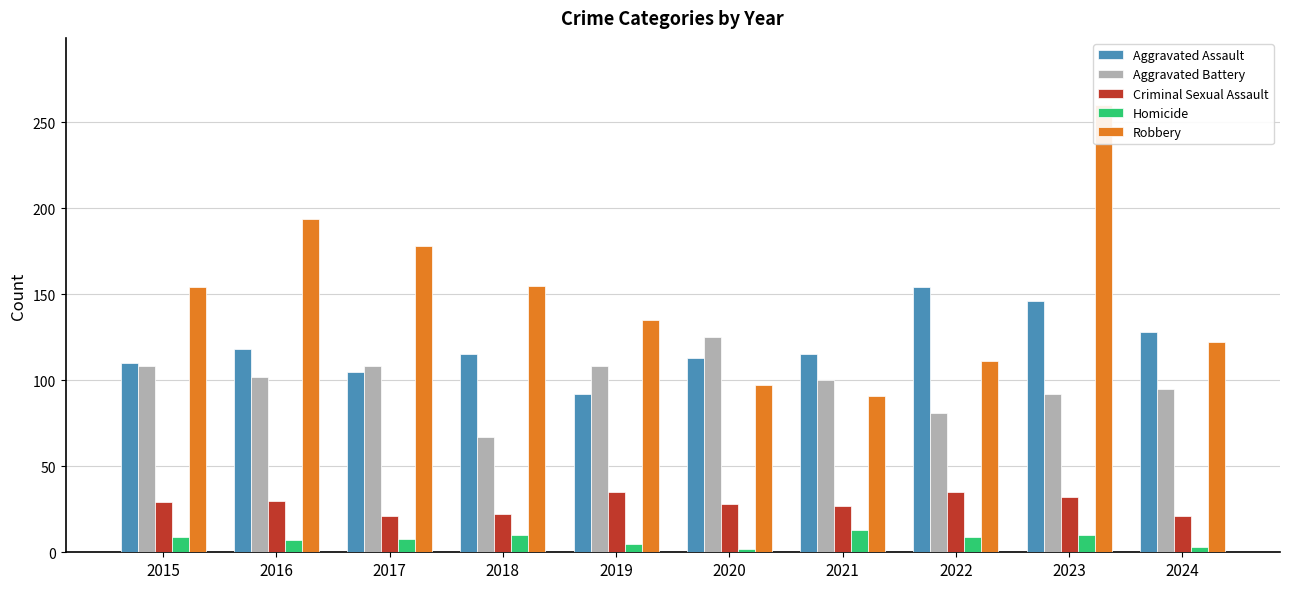

Which series has the largest total across all categories?

Robbery